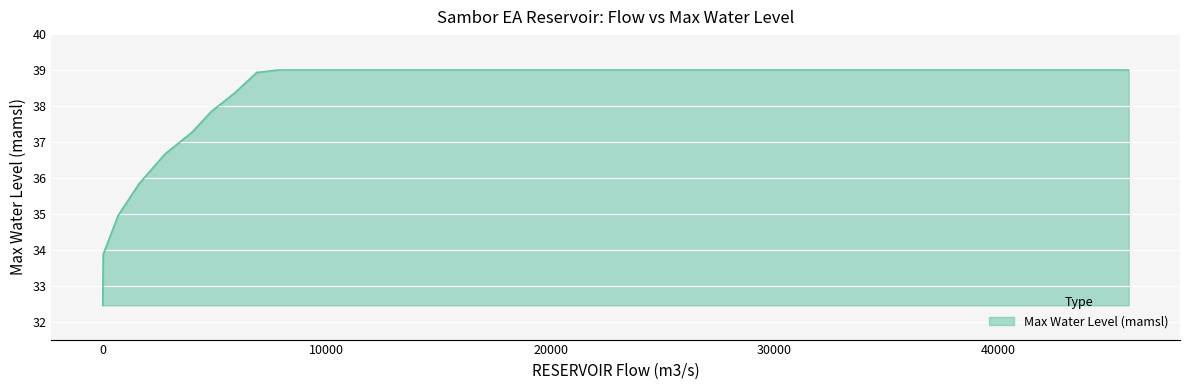

Does the chart display data point markers on the line(s)?

No